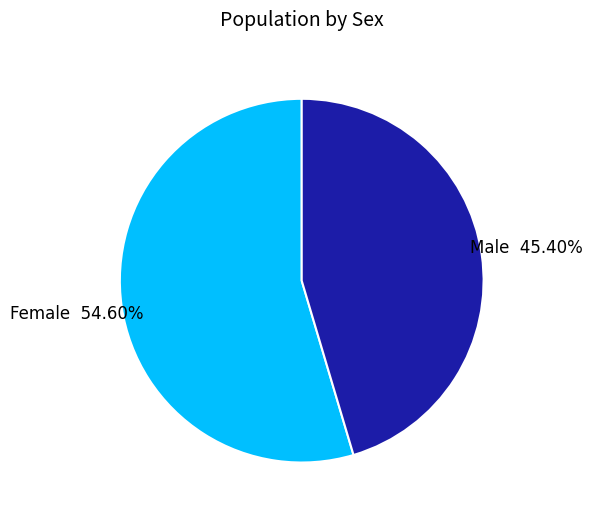

Which slice represents more than half of the pie?

Female